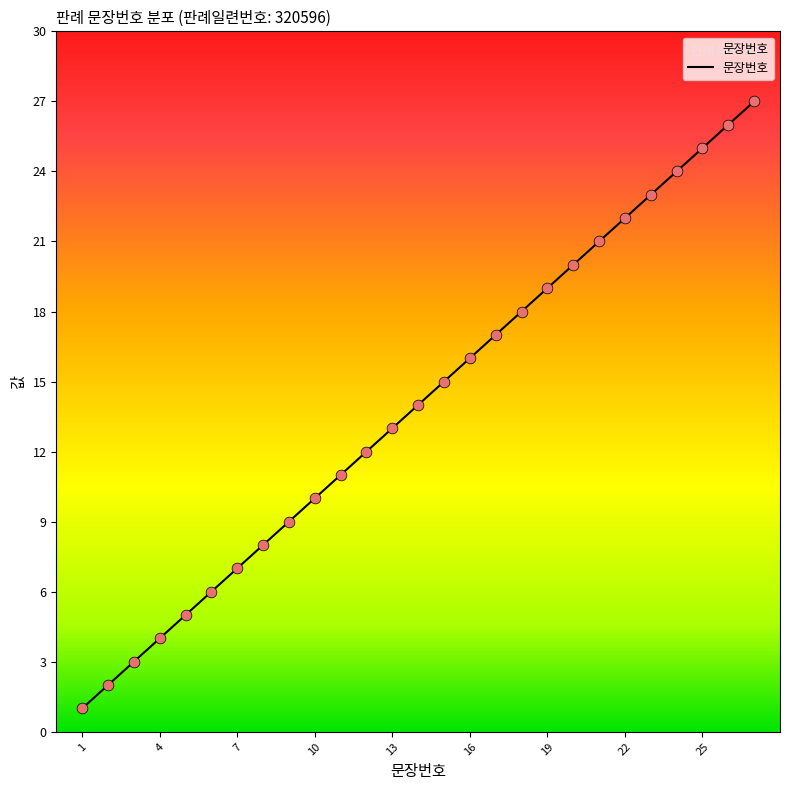

What is the maximum value shown in the chart?

27